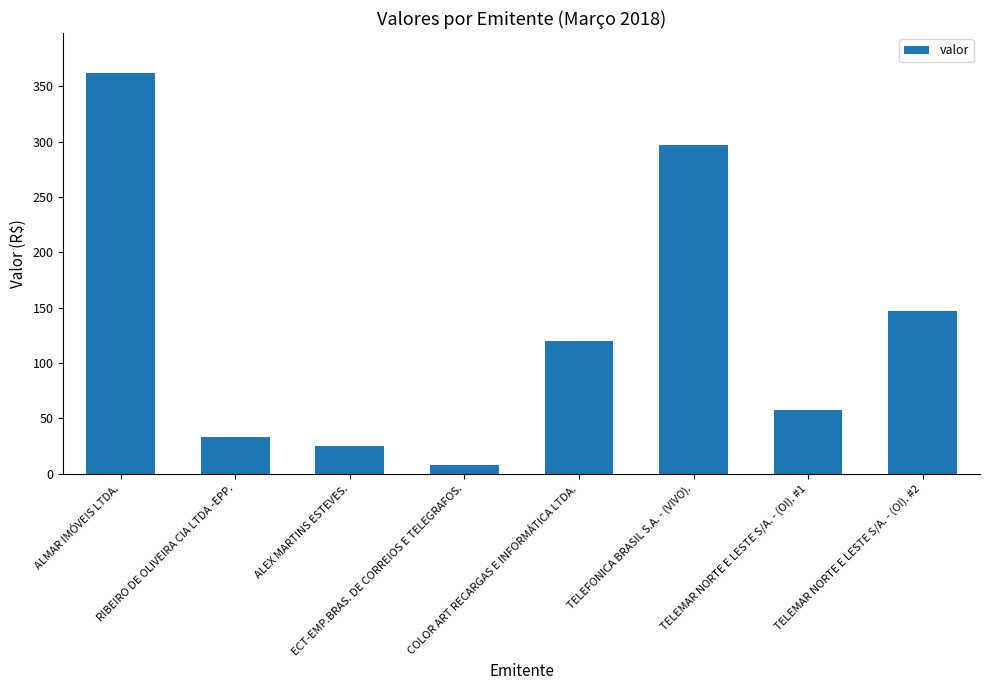

What is the greatest value displayed?

362.0